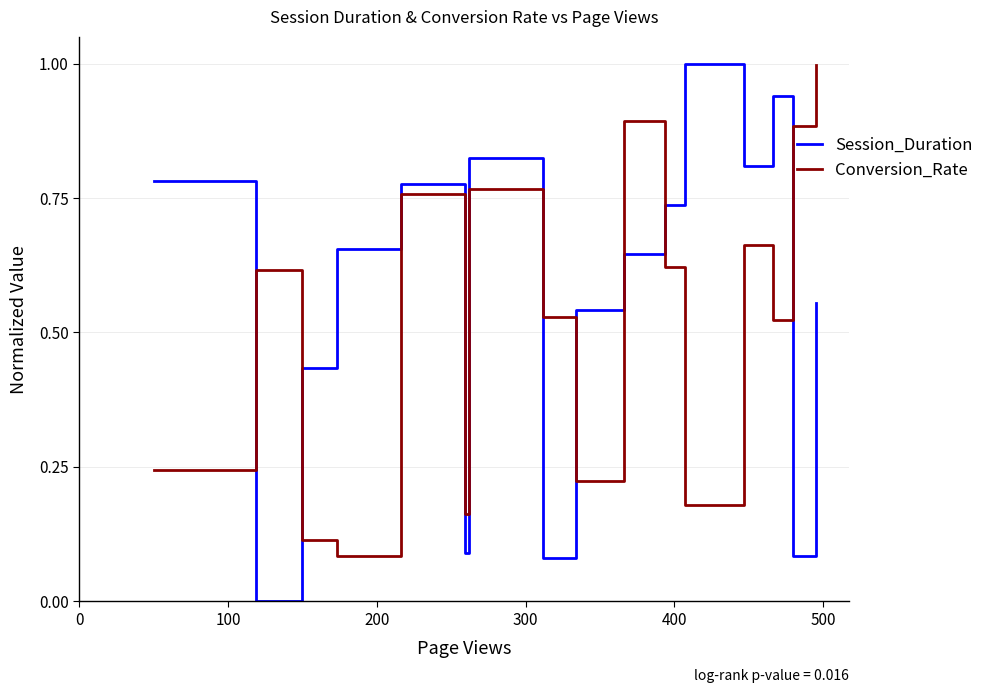

List the series in order of their overall mean, highest first.

Session_Duration, Conversion_Rate